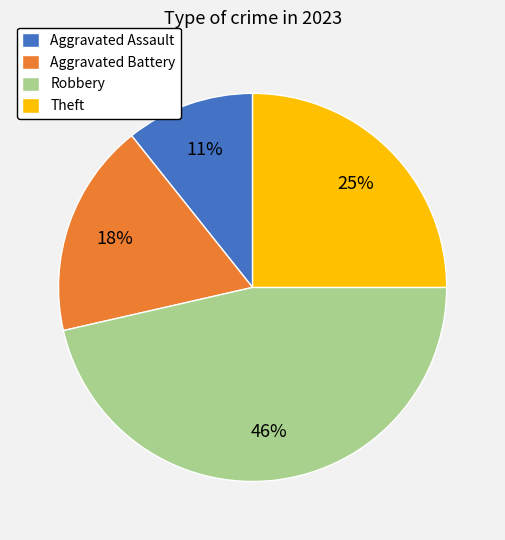

Approximately how many times larger is the value at Aggravated Battery compared to Robbery?

0.4